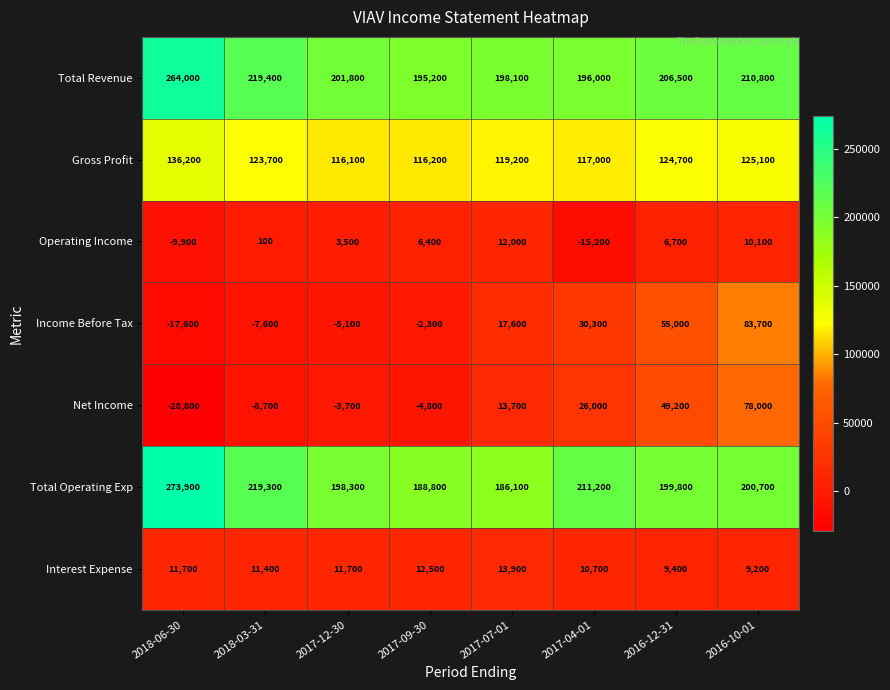

What is the total value across all series at 2018-03-31?

557600